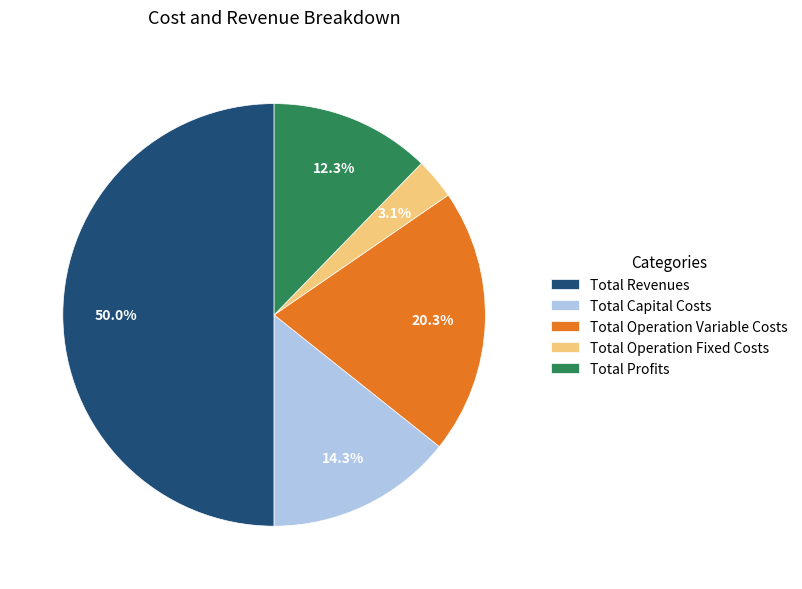

Does Total Profits represent more than half of the total?

No